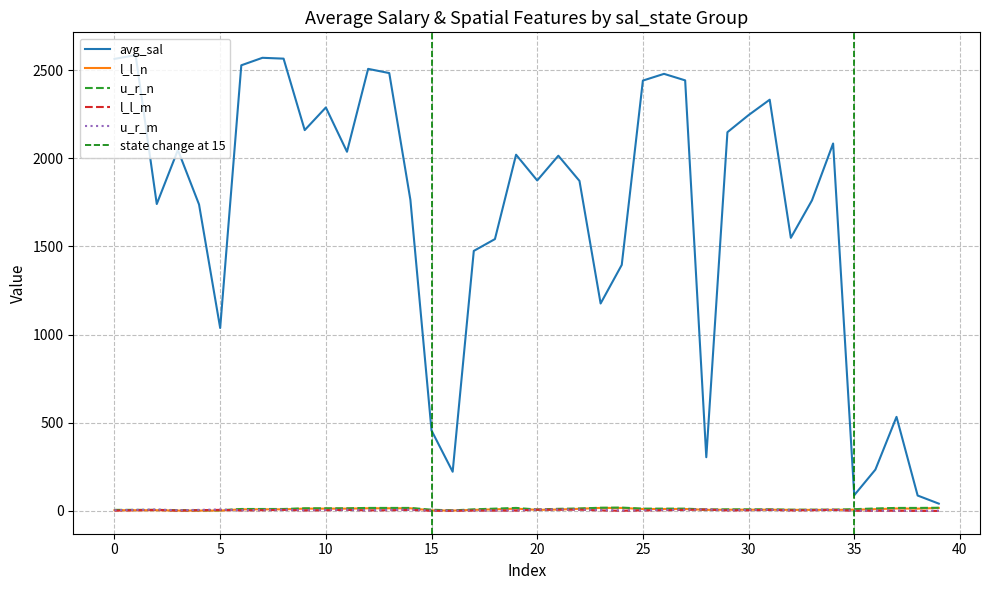

Reading right to left, what are all the values shown in this chart?

avg_sal: 41.4	87.3	533.4	234.2	89.3	2083.5	1761.1	1548.5	2331.8	2244.5	2147.6	304.5	2441.5	2478.4	2440.2	1395.1	1176.3	1871.3	2014.2	1873.9	2019.9	1541.5	1474.4	222.2	456.1	1763.9	2482.8	2506.6	2036.6	2287.7	2159.4	2564.6	2569.4	2526.9	1037.3	1737.7	2046.7	1740.3	2584.6	2563.2
l_l_n: 17.0	13.0	14.0	10.0	7.0	6.0	6.0	6.0	7.0	7.0	7.0	6.0	11.0	11.0	11.0	17.0	17.0	12.0	8.0	6.0	13.0	9.0	6.0	2.0	3.0	15.0	15.0	15.0	13.0	13.0	13.0	9.0	9.0	9.0	2.0	2.0	2.0	4.0	4.0	4.0
u_r_n: 18.0	17.0	17.0	14.0	10.0	7.0	7.0	7.0	9.0	9.0	9.0	8.0	13.0	13.0	13.0	19.0	18.0	14.0	12.0	8.0	17.0	13.0	9.0	3.0	7.0	17.0	17.0	17.0	15.0	15.0	15.0	11.0	11.0	11.0	4.0	4.0	4.0	6.0	6.0	6.0
l_l_m: 0.0	0.0	1.0	1.0	1.0	6.0	4.0	3.0	6.0	4.0	3.0	8.0	6.0	4.0	3.0	1.0	3.0	7.0	7.0	7.0	2.0	2.0	2.0	1.0	1.0	6.0	4.0	3.0	6.0	4.0	3.0	6.0	4.0	3.0	6.0	4.0	2.0	6.0	4.0	2.0
u_r_m: 1.0	1.0	2.0	2.0	2.0	7.0	6.0	4.0	7.0	6.0	4.0	9.0	7.0	6.0	4.0	3.0	5.0	8.0	8.0	8.0	3.0	3.0	3.0	2.0	2.0	7.0	6.0	4.0	7.0	6.0	4.0	7.0	6.0	4.0	8.0	6.0	4.0	8.0	6.0	4.0